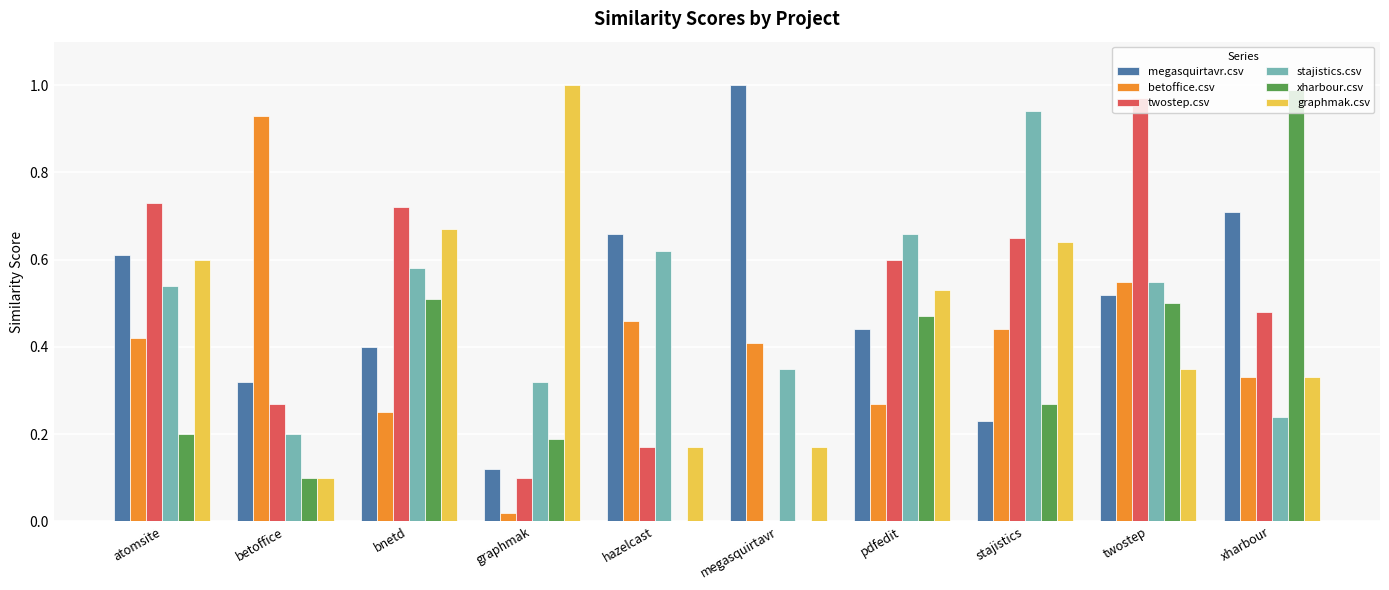

The megasquirtavr.csv series shows 0.3 at atomsite. True or false?

False